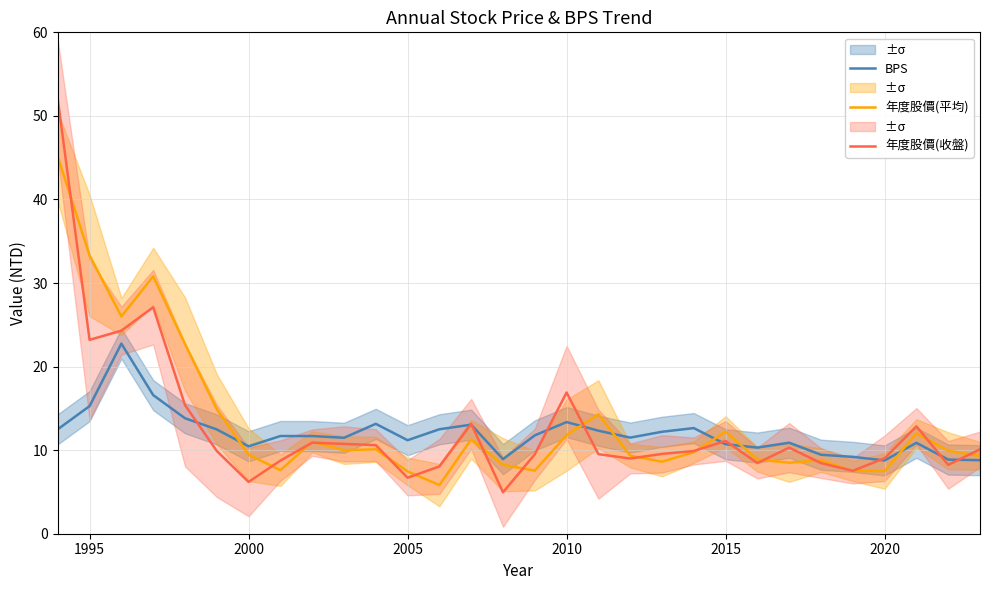

How many interior local valleys does the BPS series have?

7